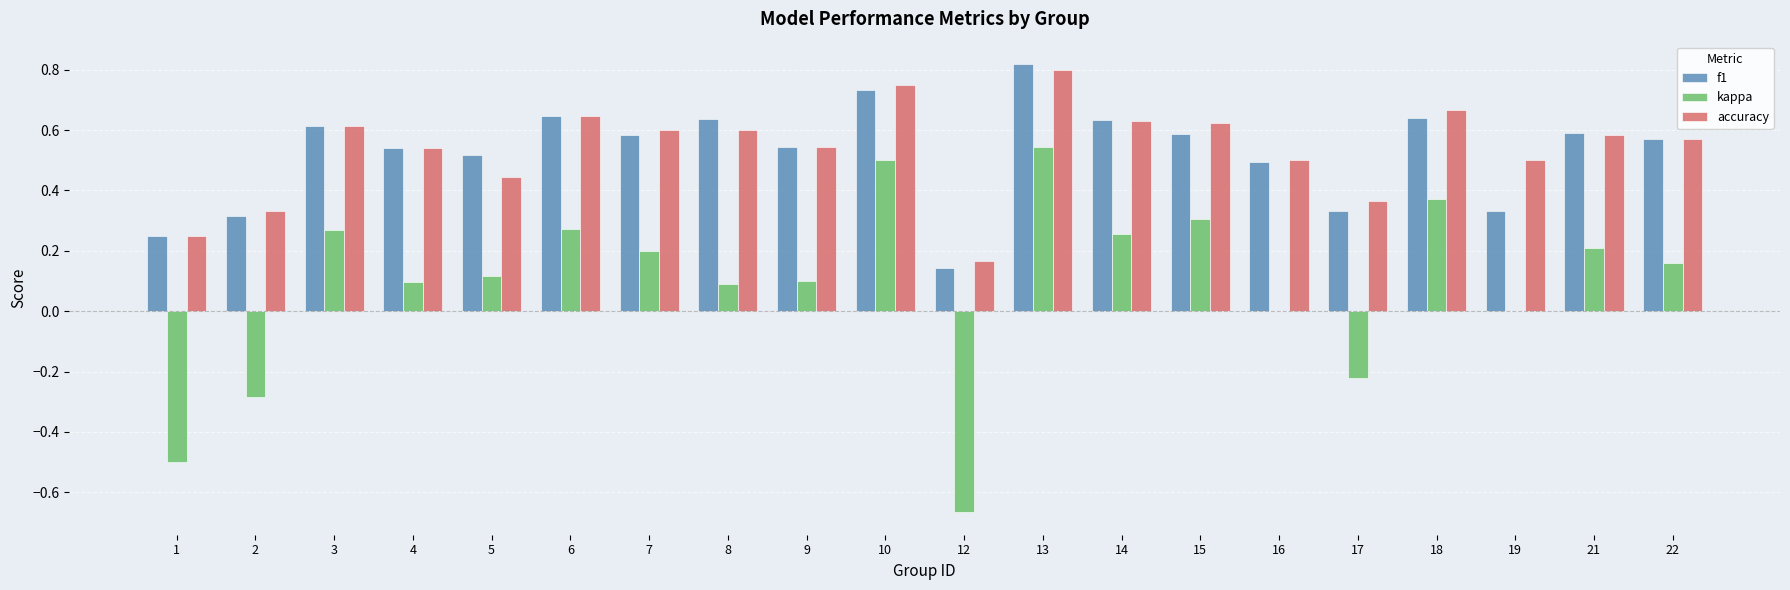

The value of accuracy at 16 is 0.8. True or false?

False